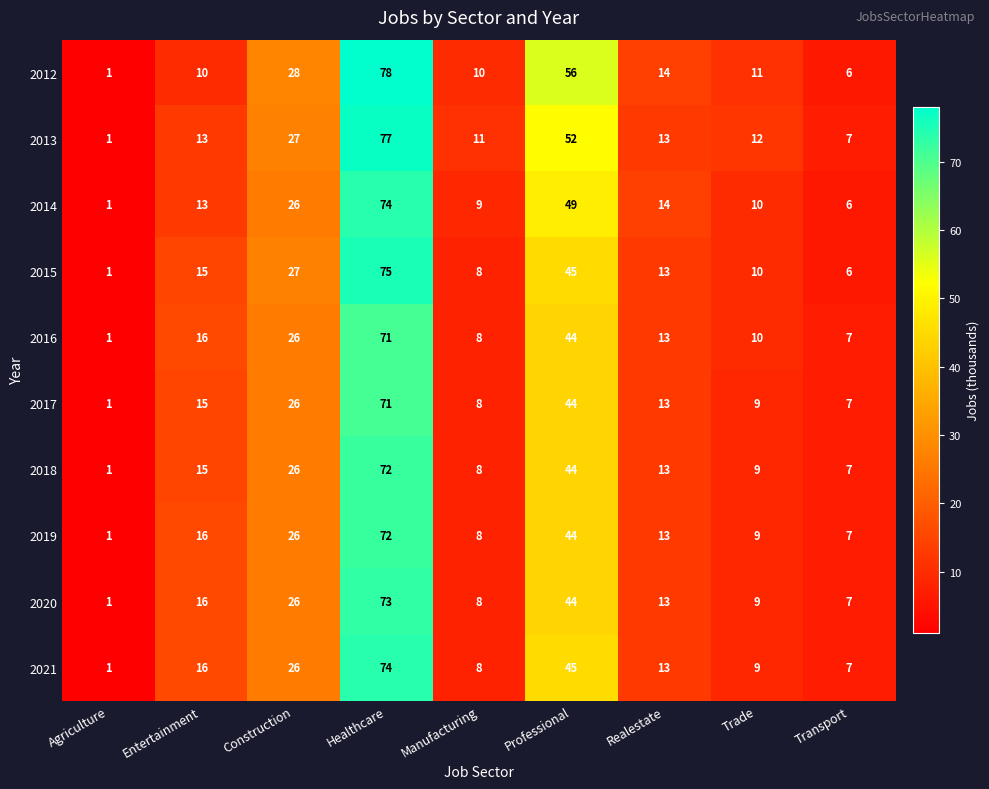

At which category is the sum across all series the highest?

Healthcare